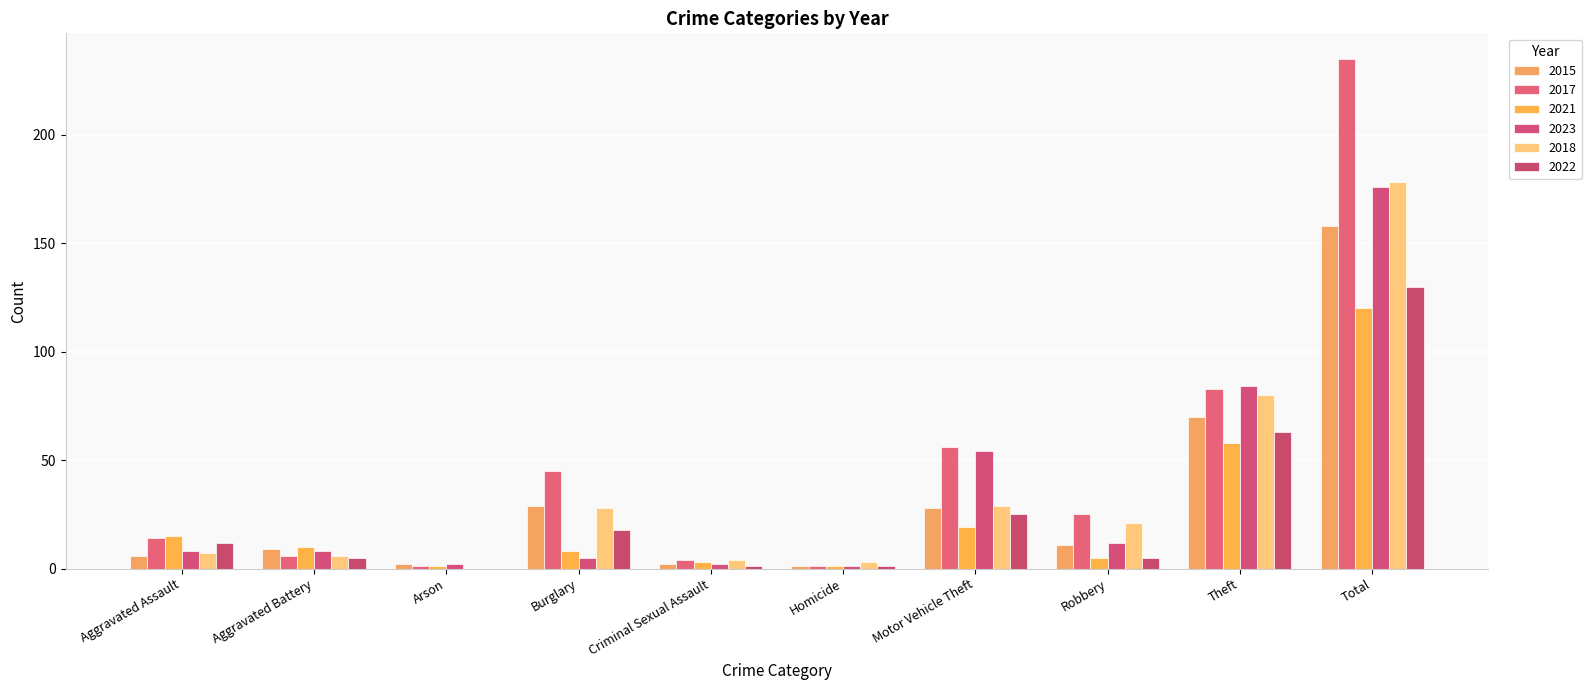

What is the maximum value shown in the chart?

235